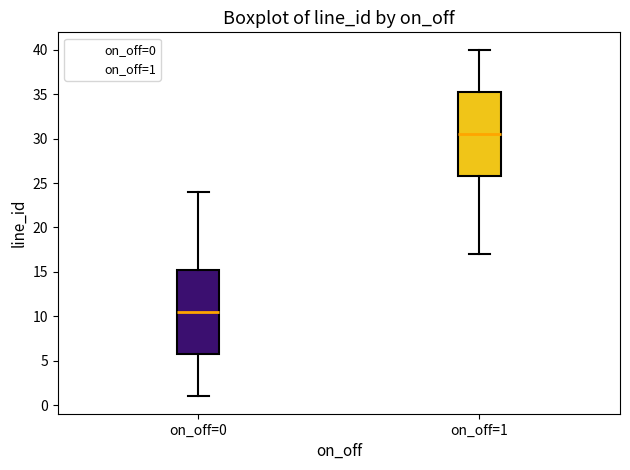

Reading left to right, read every box against the y-axis: the position of its median line, the range the box covers, and the ends of its whiskers. The values are not printed on the chart, so give them approximately, as read against the axis.

on_off=0: median 10.5, box 6.0 to 15.5, whiskers 1.0 to 24.0
on_off=1: median 30.5, box 26.0 to 35.5, whiskers 17.0 to 40.0